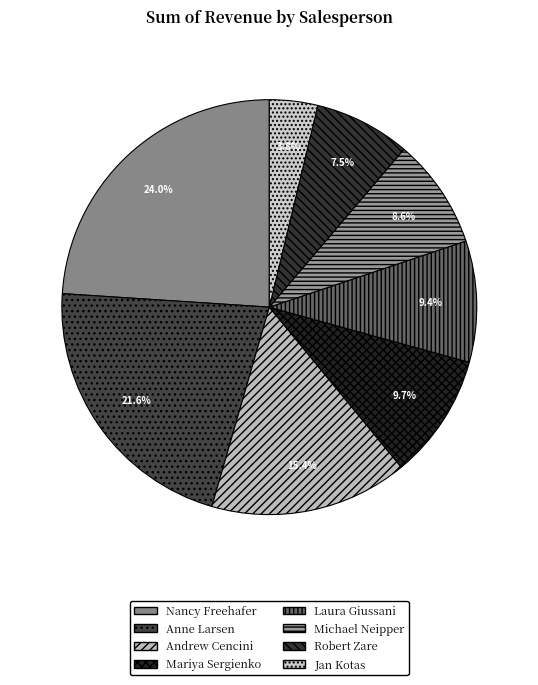

To the nearest percent, what is the combined percentage of Robert Zare and Michael Neipper?

16%